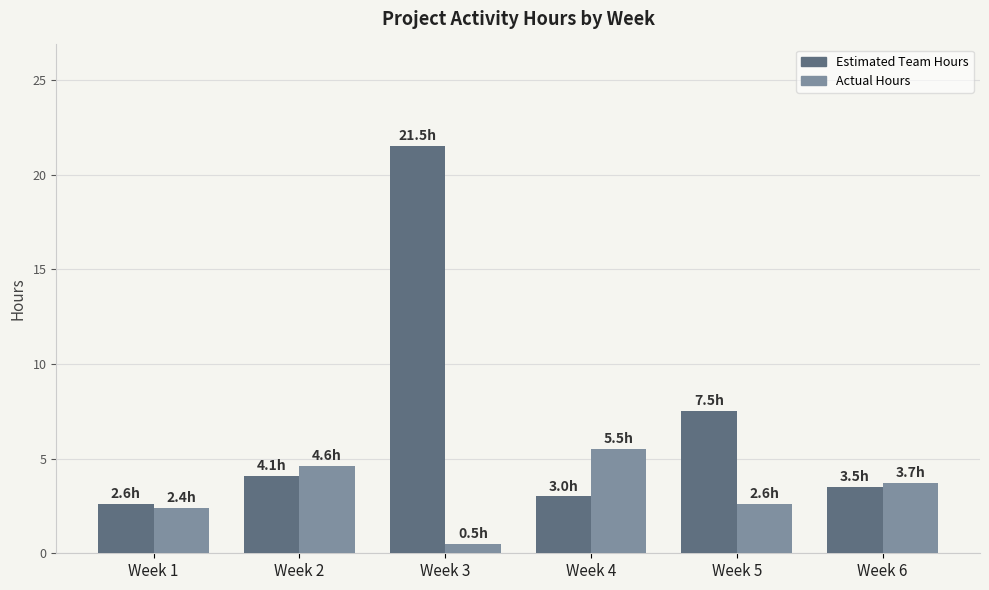

List the series in order of their peak value, lowest first.

Actual Hours, Estimated Team Hours